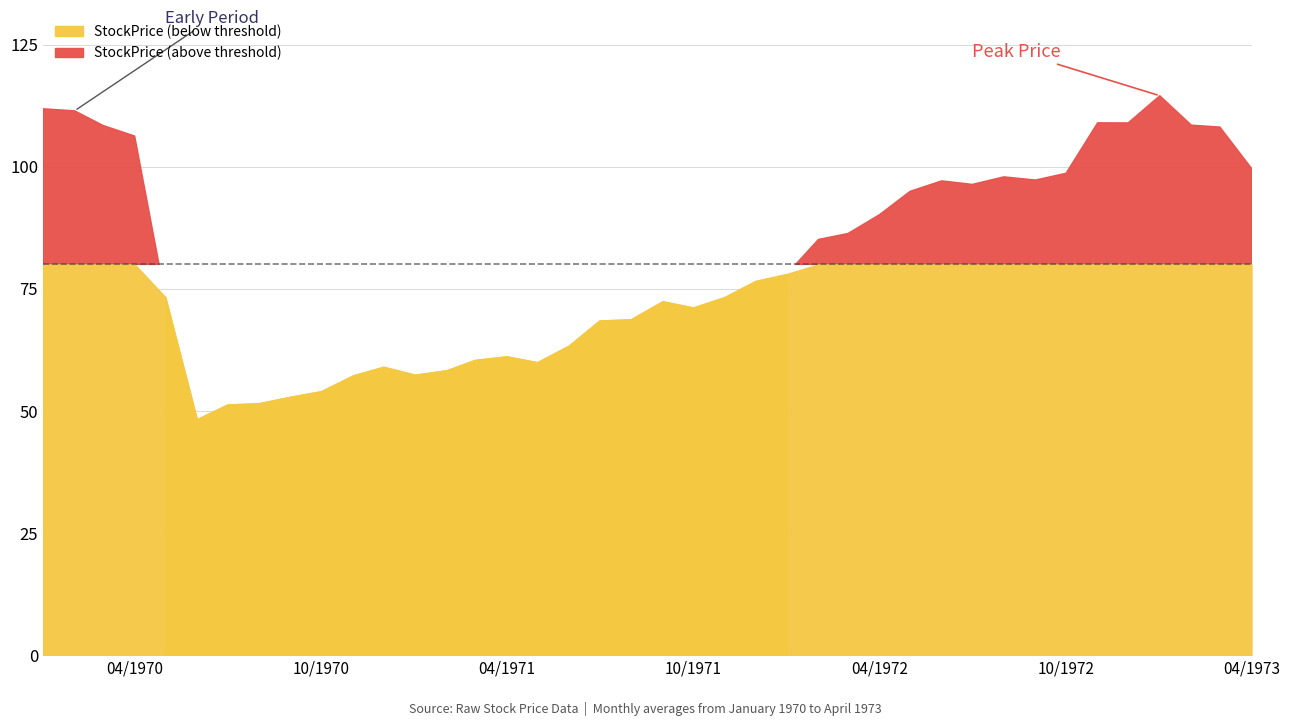

Rank the categories by value from lowest to highest.

6/1/70, 7/1/70, 8/1/70, 9/1/70, 10/1/70, 11/1/70, 1/1/71, 2/1/71, 12/1/70, 5/1/71, 3/1/71, 4/1/71, 6/1/71, 7/1/71, 8/1/71, 10/1/71, 9/1/71, 11/1/71, 5/1/70, 12/1/71, 1/1/72, 2/1/72, 3/1/72, 4/1/72, 5/1/72, 7/1/72, 6/1/72, 9/1/72, 8/1/72, 10/1/72, 4/1/73, 4/1/70, 3/1/73, 3/1/70, 2/1/73, 12/1/72, 11/1/72, 2/1/70, 1/1/70, 1/1/73